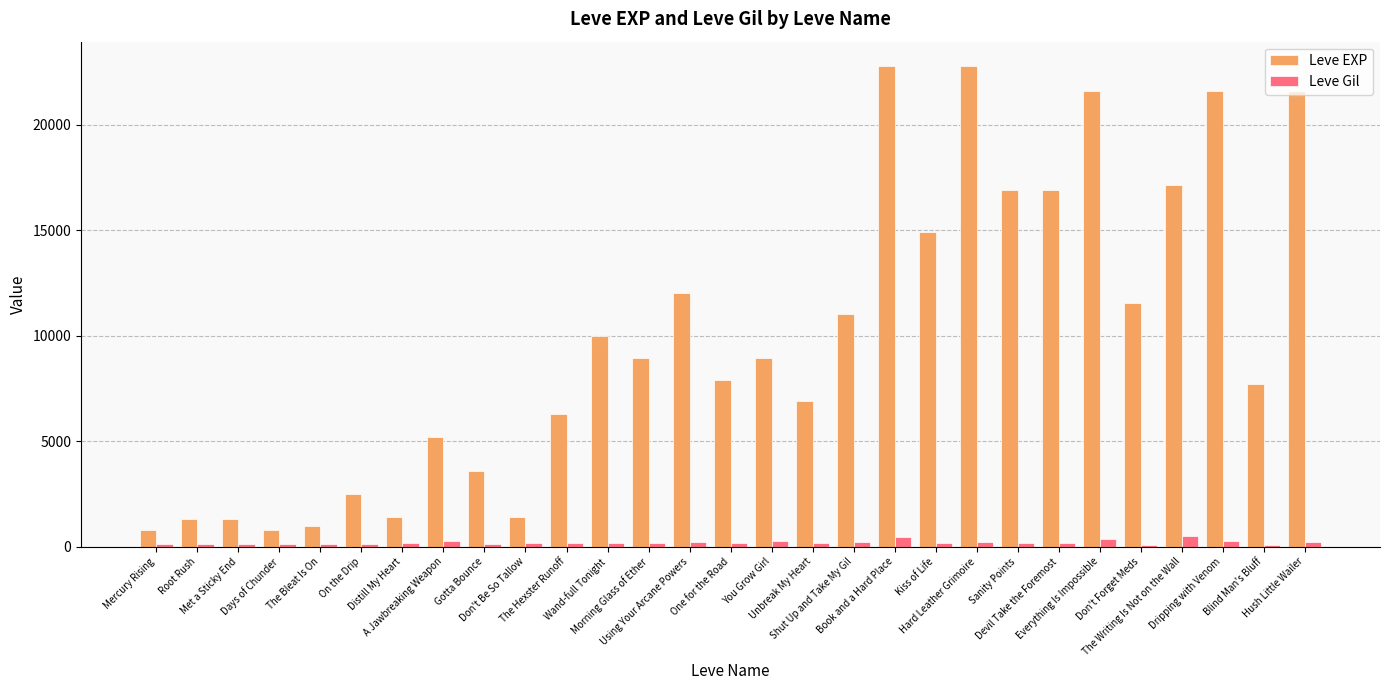

Which series has the largest range (max minus min)?

Leve EXP